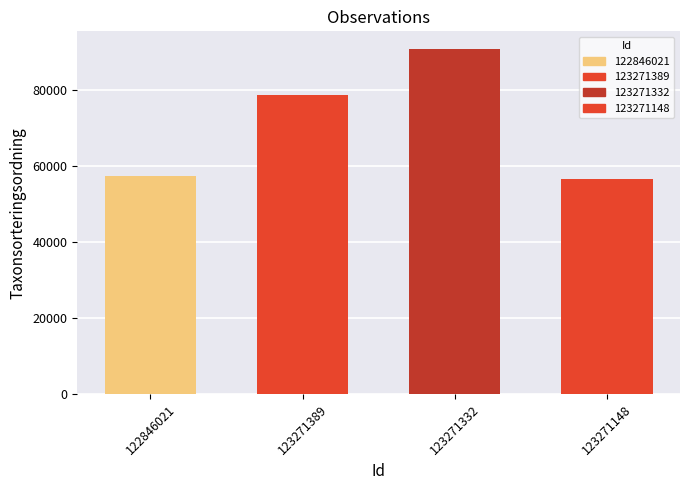

What is the minimum value shown in the chart?

56700